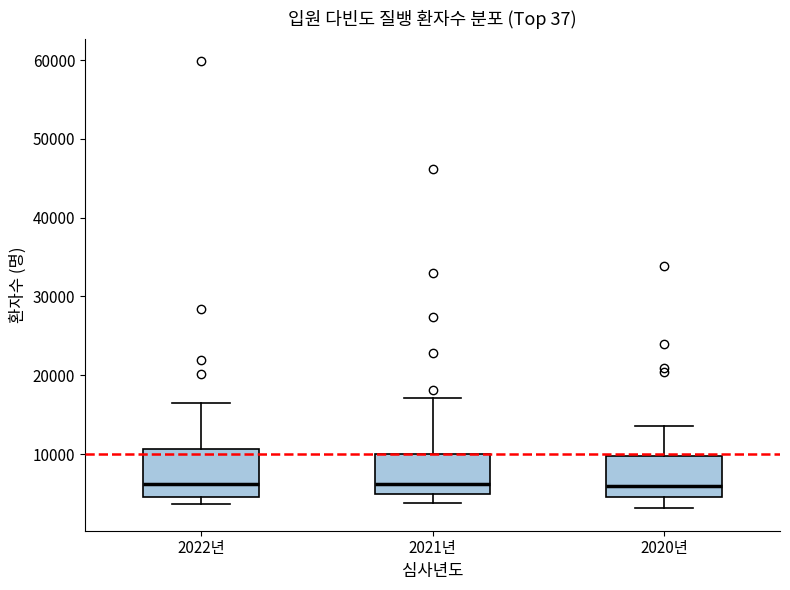

Where does the median line of the box for 2022년 sit on the y-axis? The values are not printed on the chart, so give them approximately, as read against the axis.

6000